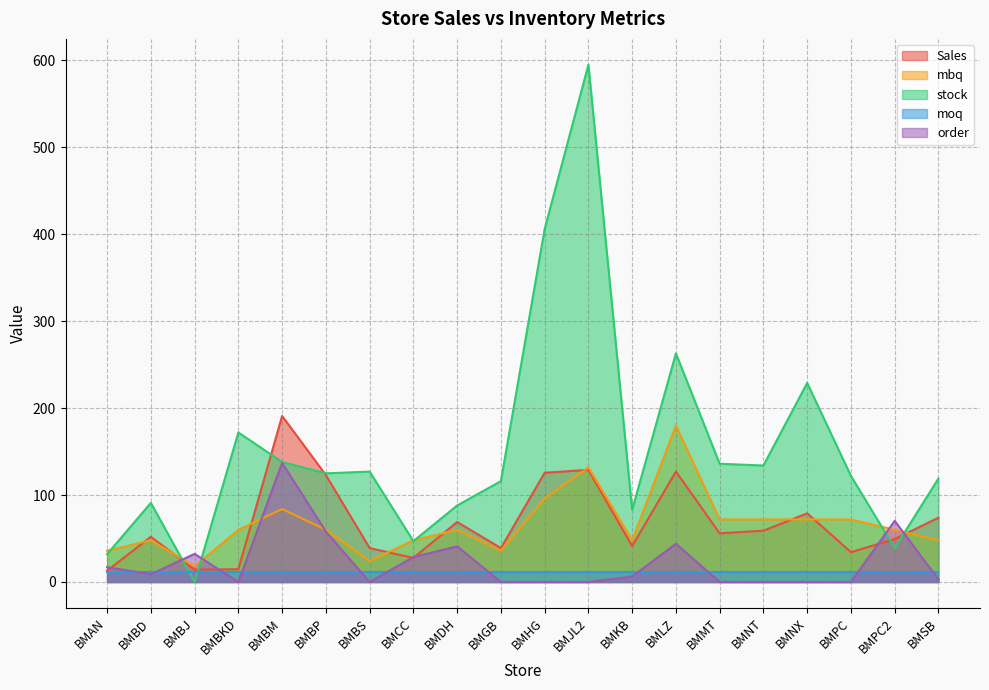

Between BMPC and BMSB, which is larger?

BMSB